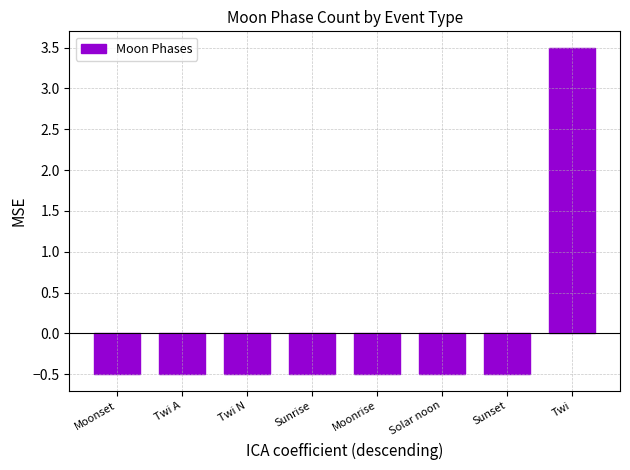

The chart shows a value of -0.9 at Moonrise. True or false?

False